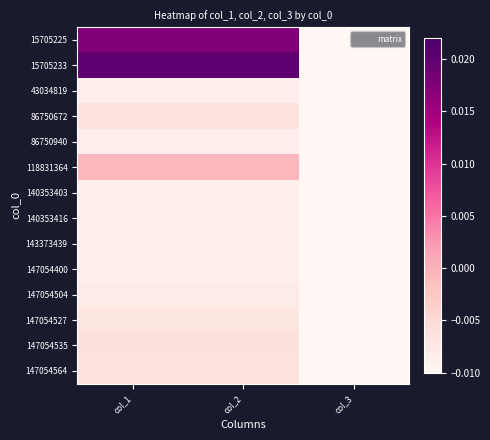

At col_3, list the series in order from smallest to largest.

15705225, 15705233, 43034819, 86750672, 86750940, 118831364, 140353403, 140353416, 143373439, 147054400, 147054504, 147054527, 147054535, 147054564